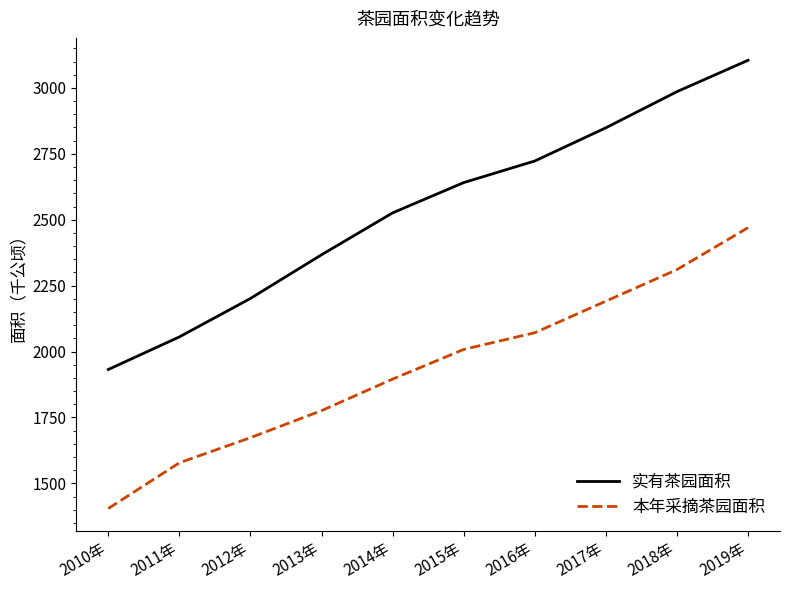

What is the difference between the maximum and second lowest values in the 实有茶园面积 series?

1049.3